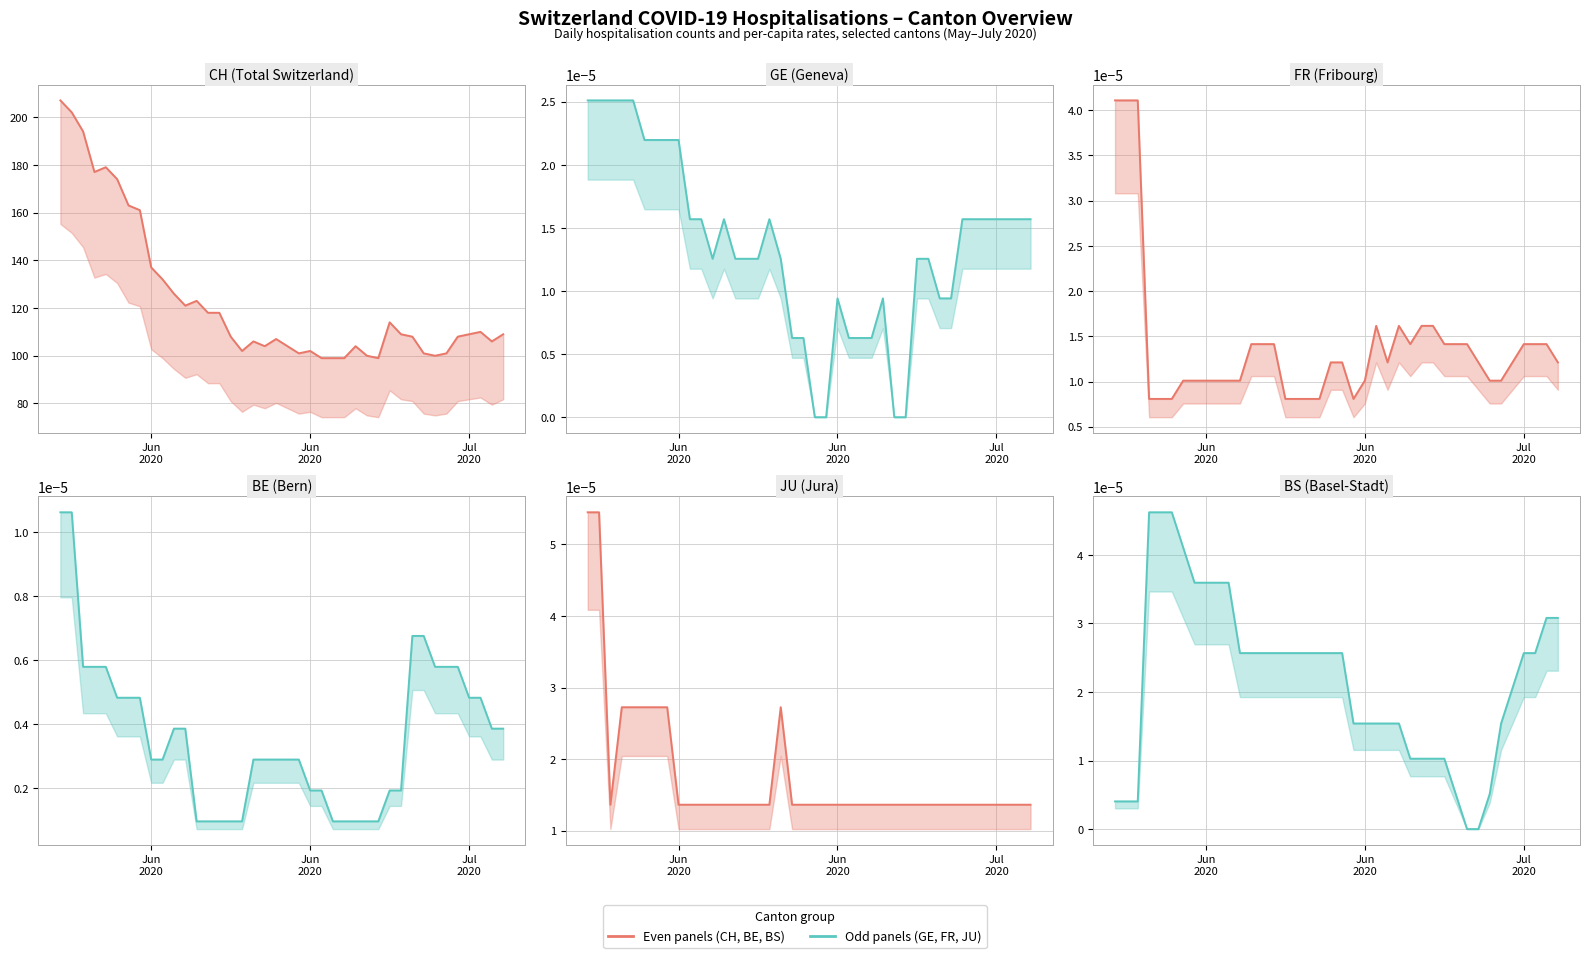

Reading left to right, what are all the values shown in this chart?

CH line: 207.0	202.0	194.0	177.0	179.0	174.0	163.0	161.0	137.0	132.0	126.0	121.0	123.0	118.0	118.0	108.0	102.0	106.0	104.0	107.0	104.0	101.0	102.0	99.0	99.0	99.0	104.0	100.0	99.0	114.0	109.0	108.0	101.0	100.0	101.0	108.0	109.0	110.0	106.0	109.0
GE_pc line: 0.0	0.0	0.0	0.0	0.0	0.0	0.0	0.0	0.0	0.0	0.0	0.0	0.0	0.0	0.0	0.0	0.0	0.0	0.0	0.0	0.0	0.0	0.0	0.0	0.0	0.0	0.0	0.0	0.0	0.0	0.0	0.0	0.0	0.0	0.0	0.0	0.0	0.0	0.0	0.0
FR_pc line: 0.0	0.0	0.0	0.0	0.0	0.0	0.0	0.0	0.0	0.0	0.0	0.0	0.0	0.0	0.0	0.0	0.0	0.0	0.0	0.0	0.0	0.0	0.0	0.0	0.0	0.0	0.0	0.0	0.0	0.0	0.0	0.0	0.0	0.0	0.0	0.0	0.0	0.0	0.0	0.0
BE_pc line: 0.0	0.0	0.0	0.0	0.0	0.0	0.0	0.0	0.0	0.0	0.0	0.0	0.0	0.0	0.0	0.0	0.0	0.0	0.0	0.0	0.0	0.0	0.0	0.0	0.0	0.0	0.0	0.0	0.0	0.0	0.0	0.0	0.0	0.0	0.0	0.0	0.0	0.0	0.0	0.0
JU_pc line: 0.0	0.0	0.0	0.0	0.0	0.0	0.0	0.0	0.0	0.0	0.0	0.0	0.0	0.0	0.0	0.0	0.0	0.0	0.0	0.0	0.0	0.0	0.0	0.0	0.0	0.0	0.0	0.0	0.0	0.0	0.0	0.0	0.0	0.0	0.0	0.0	0.0	0.0	0.0	0.0
BS_pc line: 0.0	0.0	0.0	0.0	0.0	0.0	0.0	0.0	0.0	0.0	0.0	0.0	0.0	0.0	0.0	0.0	0.0	0.0	0.0	0.0	0.0	0.0	0.0	0.0	0.0	0.0	0.0	0.0	0.0	0.0	0.0	0.0	0.0	0.0	0.0	0.0	0.0	0.0	0.0	0.0